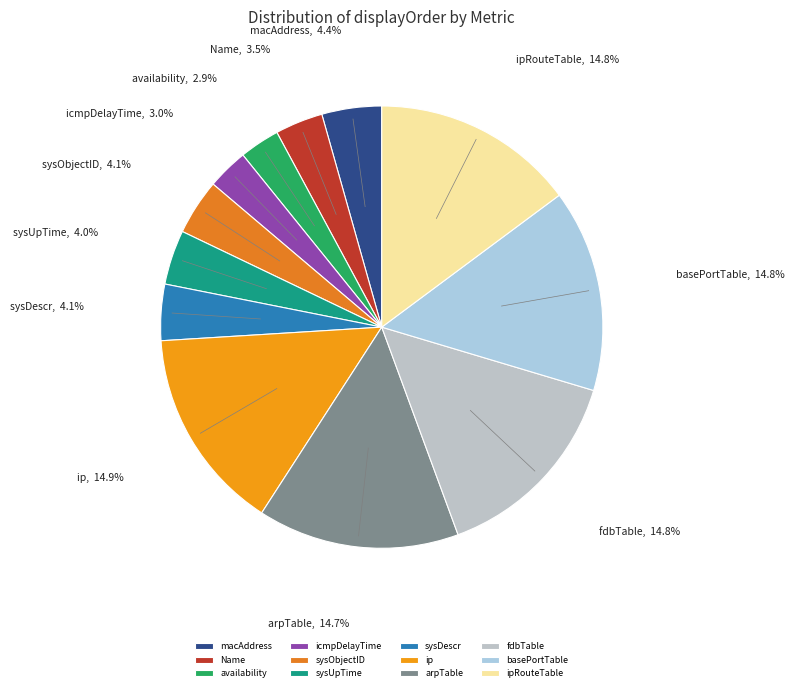

What percentage is NOT represented by fdbTable?

85.2%